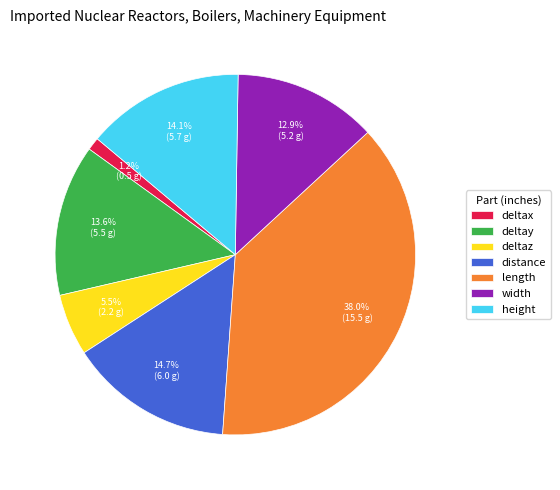

Which has a higher value, distance or width?

distance